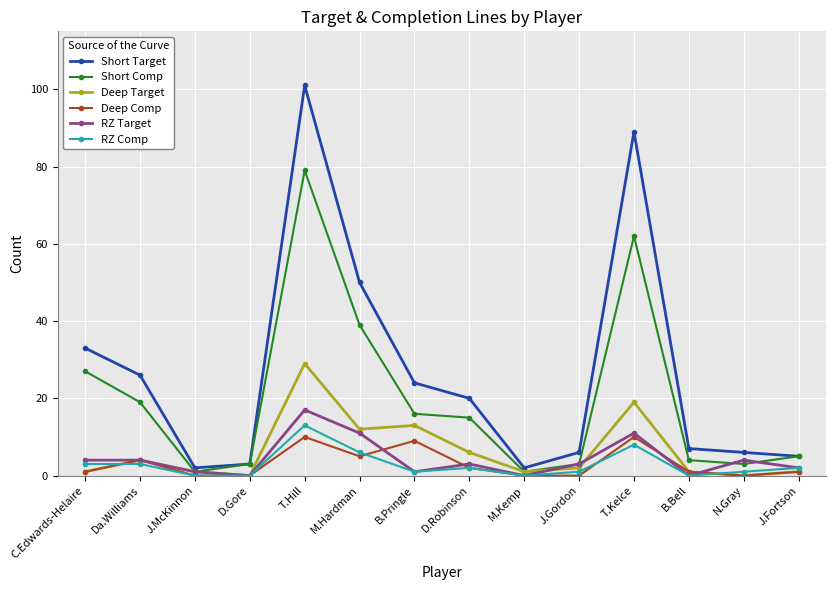

What is the label of the 10th point from the left?

J.Gordon